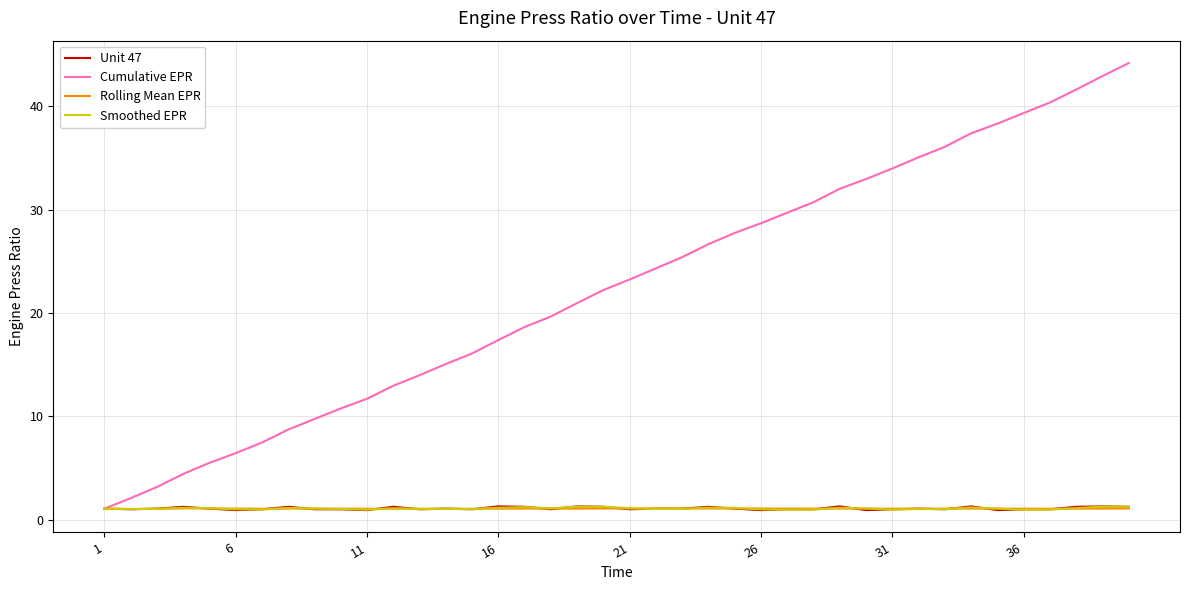

What is the difference between the maximum and minimum values in the Rolling Mean EPR series?

0.1